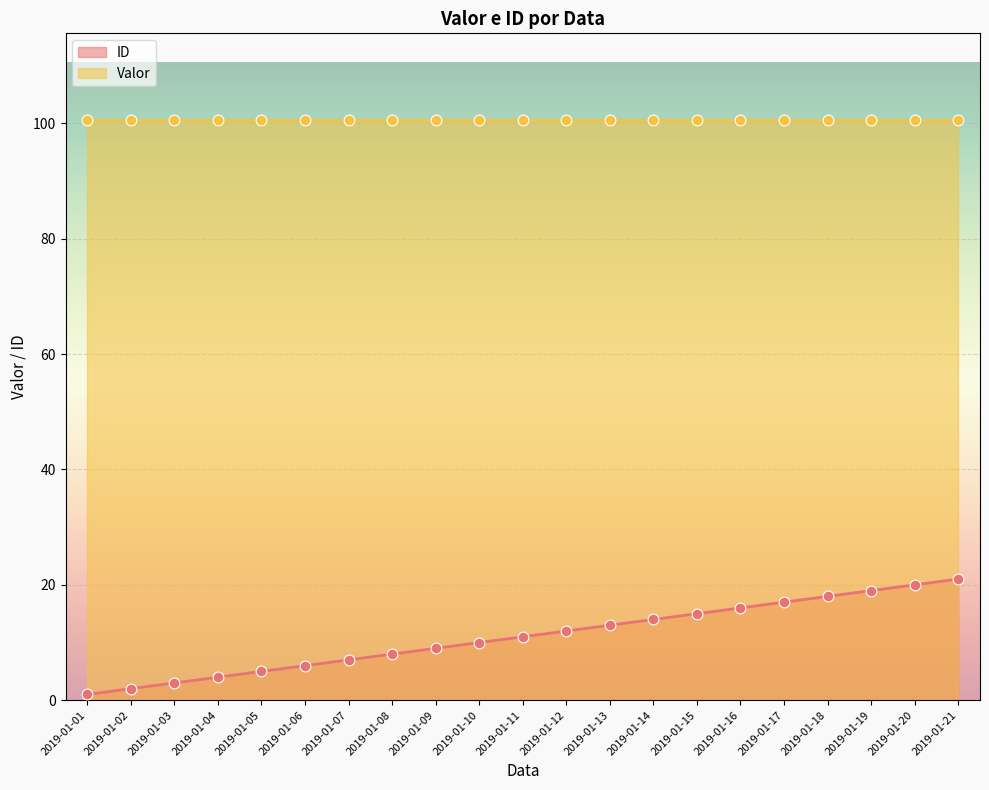

Which has a higher value, 2019-01-02 or 2019-01-16?

2019-01-16